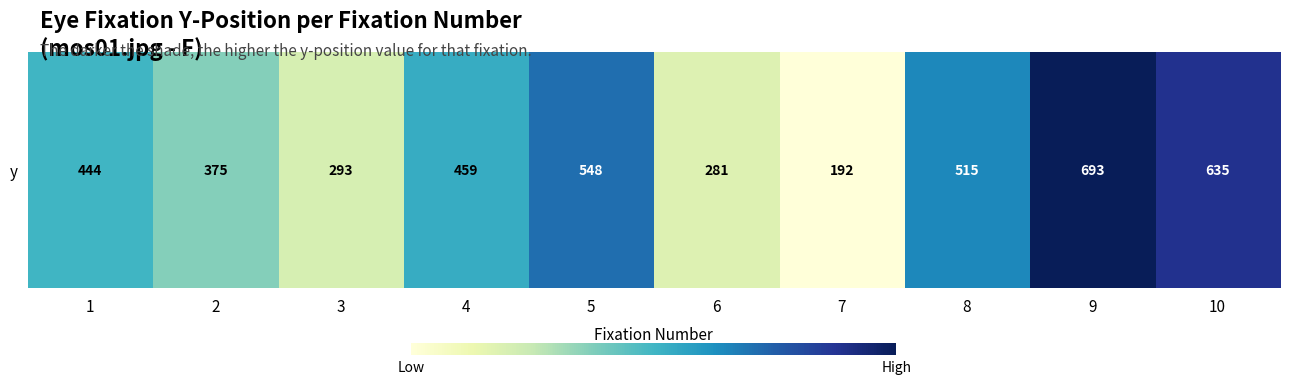

Between 3 and 4, which is larger?

4